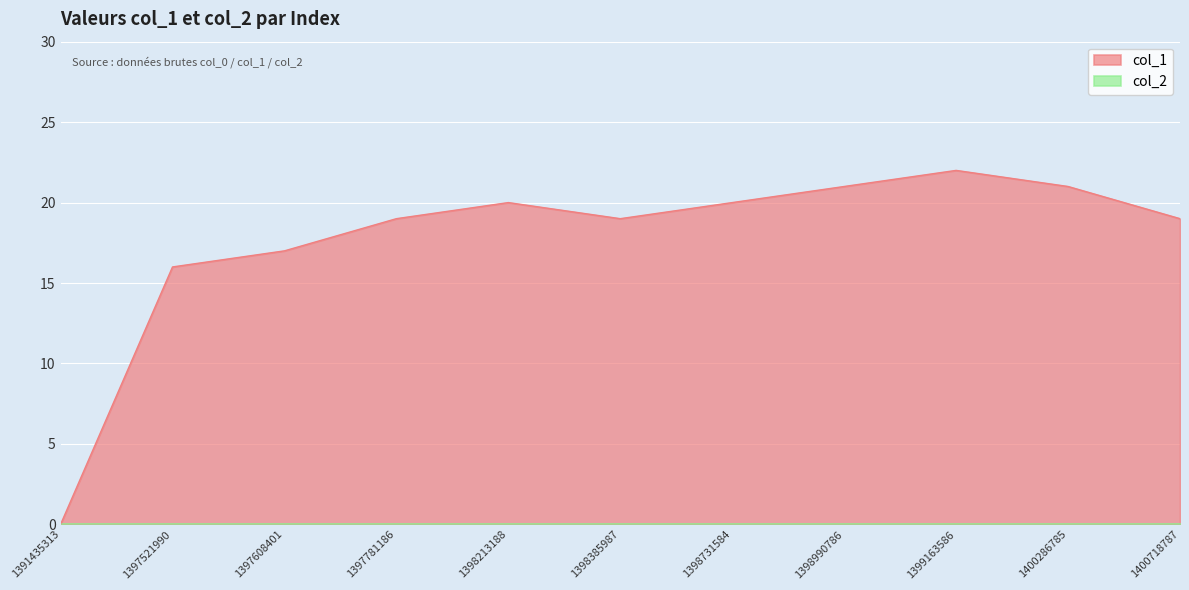

What is the value of the 6th point from the left?

19